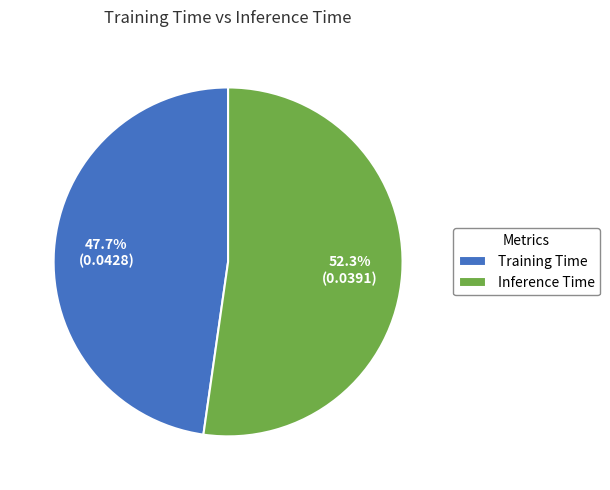

Count the number of slices in the pie.

2